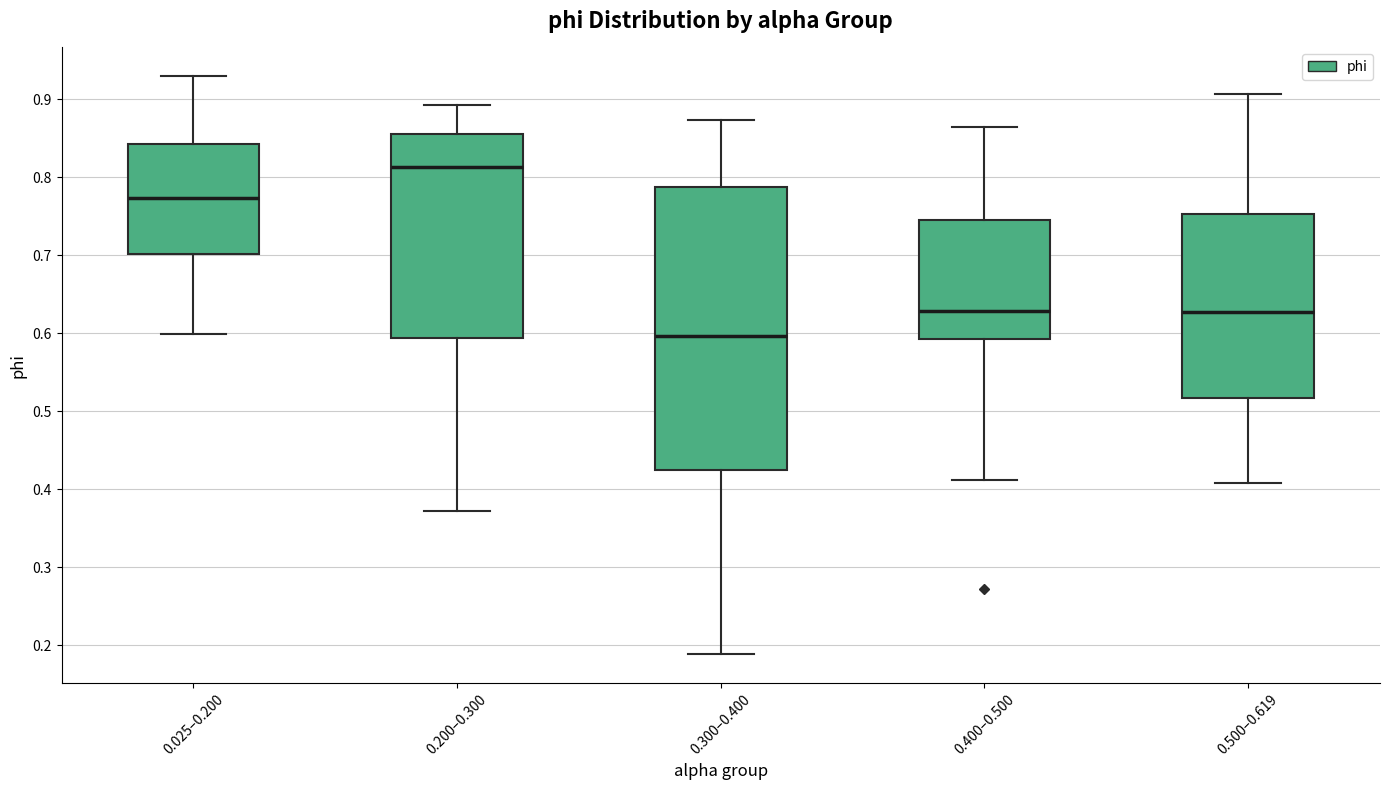

Reading left to right, transcribe this box plot: for each box, give where its median line is, the range the box spans, and where its two whiskers end, as read against the y-axis. The values are not printed on the chart, so give them approximately, as read against the axis.

0.025–0.200: median 0.77, box 0.70 to 0.84, whiskers 0.60 to 0.93
0.200–0.300: median 0.81, box 0.59 to 0.86, whiskers 0.37 to 0.89
0.300–0.400: median 0.60, box 0.42 to 0.79, whiskers 0.19 to 0.87
0.400–0.500: median 0.63, box 0.59 to 0.75, whiskers 0.41 to 0.86
0.500–0.619: median 0.63, box 0.52 to 0.75, whiskers 0.41 to 0.91